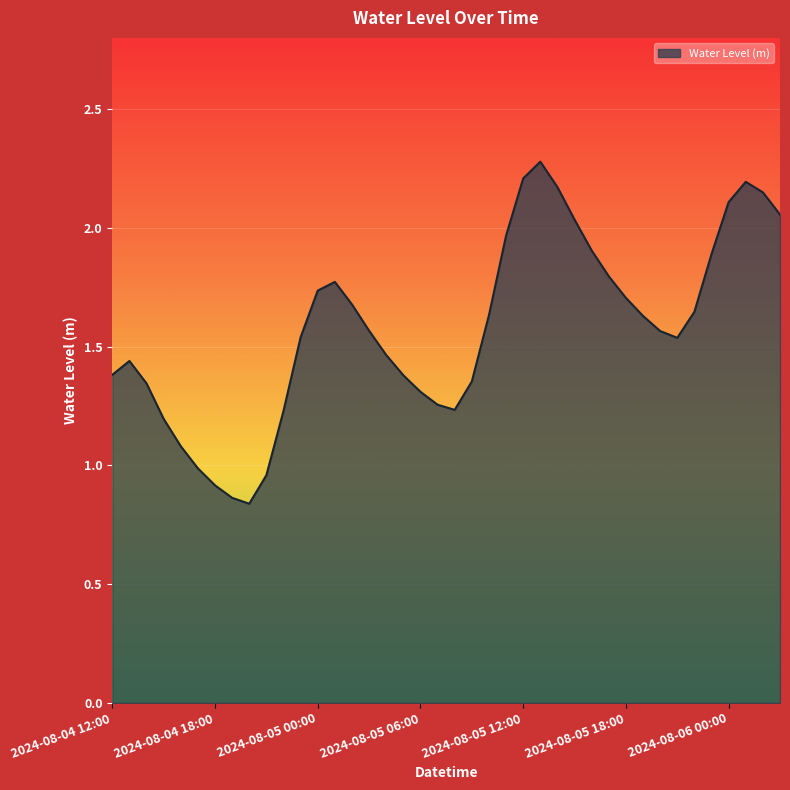

What is the greatest value displayed?

2.3